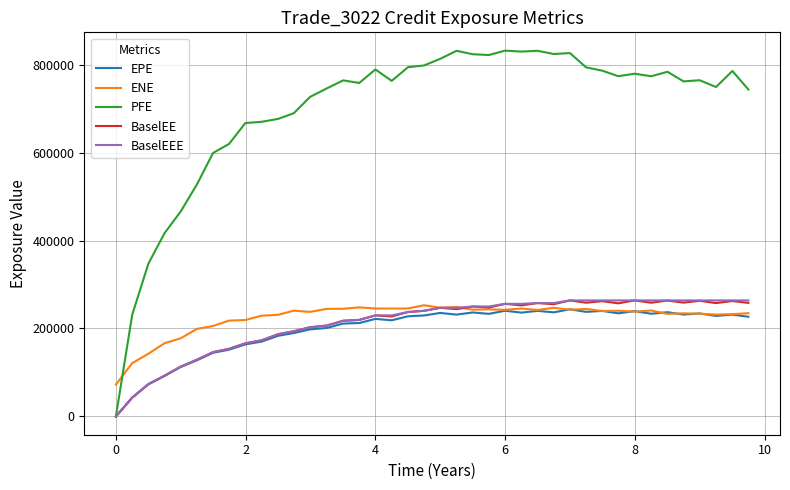

Which series has the largest total across all categories?

PFE